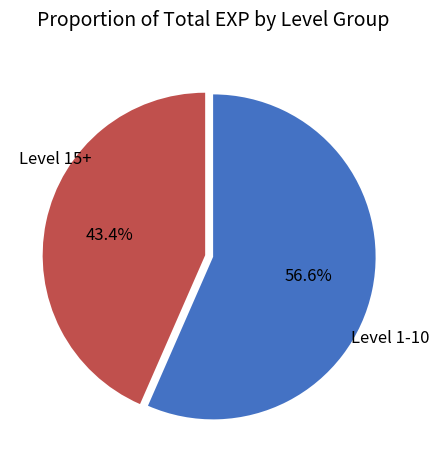

Is the sum of Level 15+ and Level 1-10 greater than half?

Yes